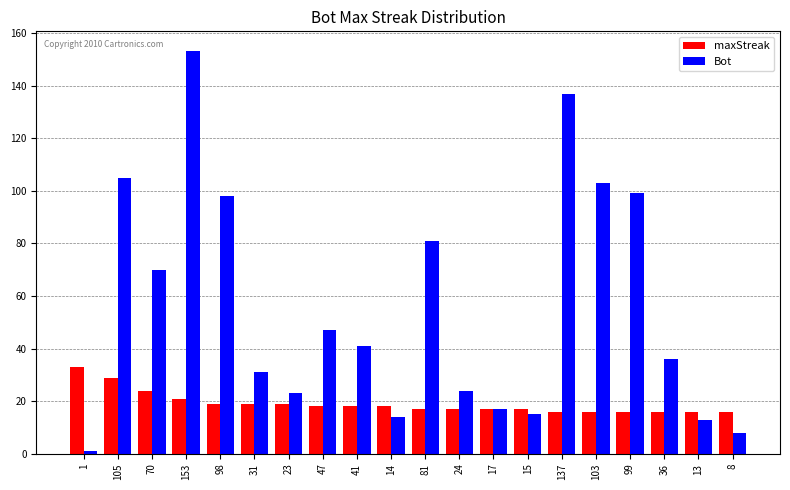

At which category is the sum across all series the highest?

153